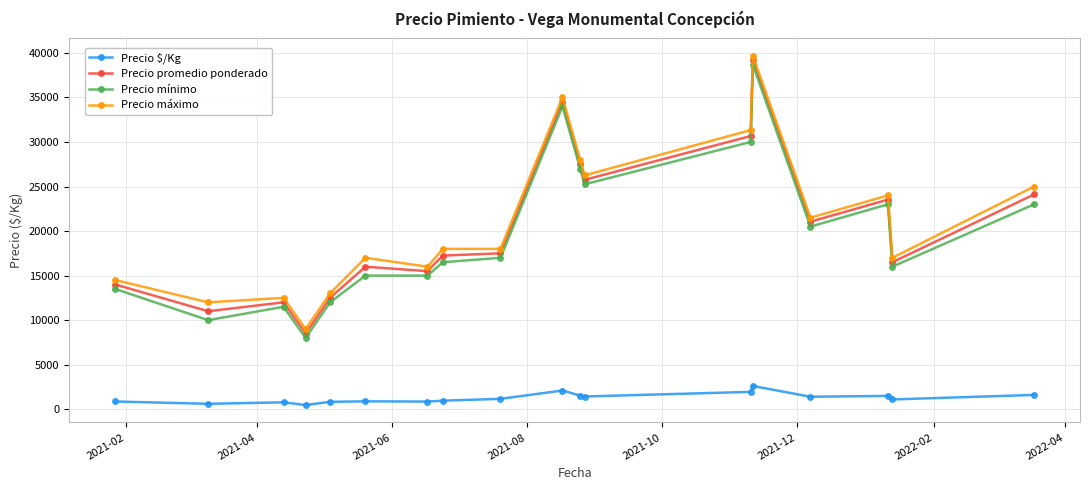

At how many categories does at least one series exceed 29009?

3